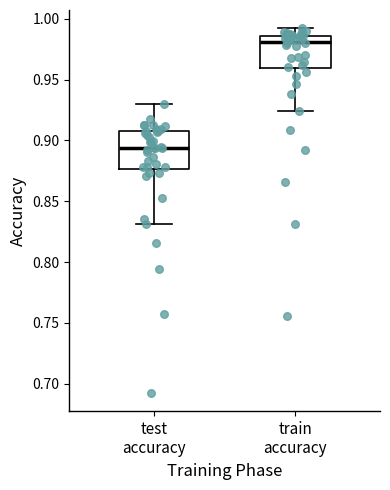

Which box's median line is the lowest?

test accuracy